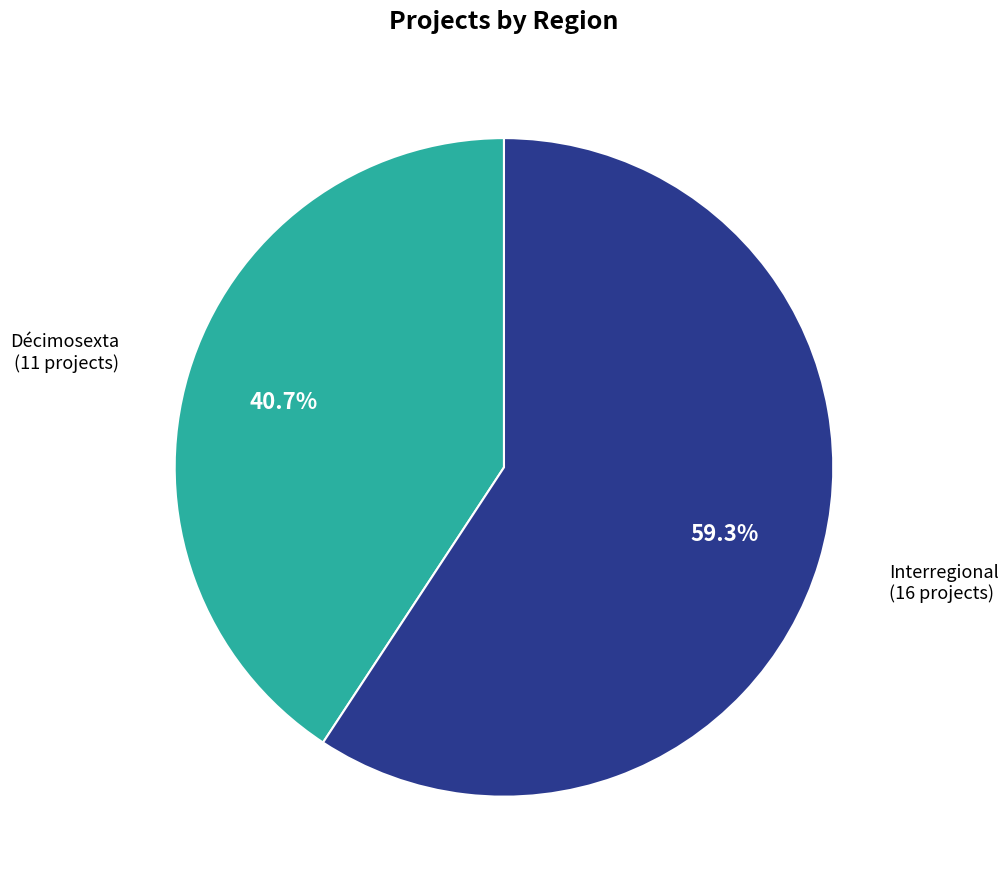

How many segments does this pie chart have?

2